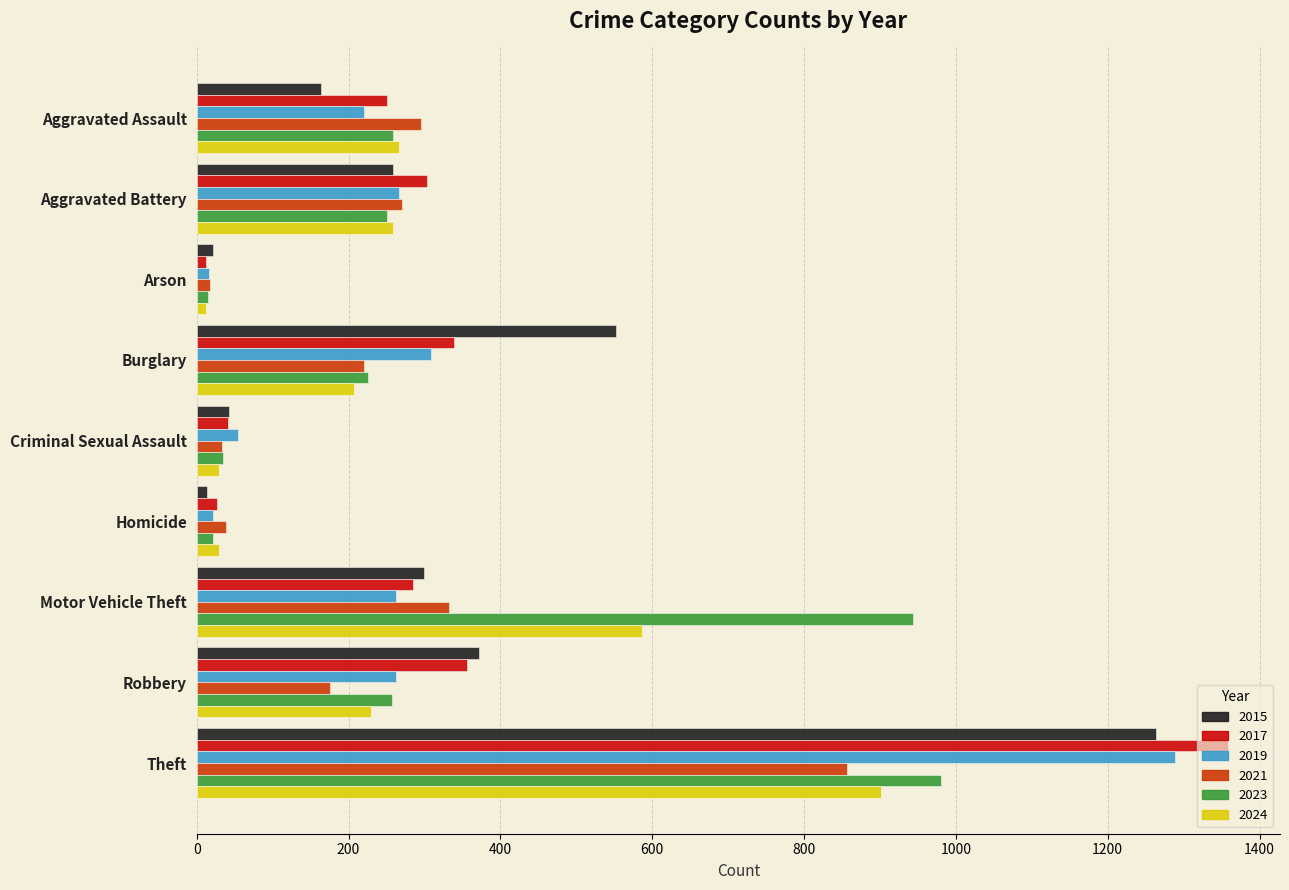

The 2015 series shows 448 at Theft. True or false?

False